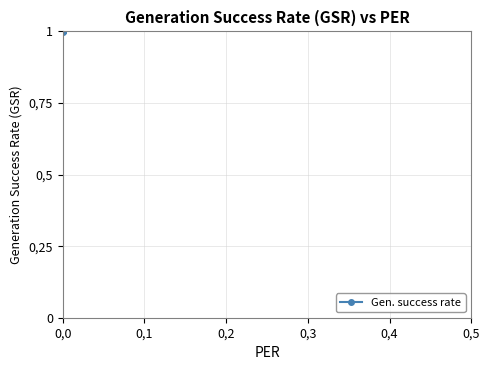

What is the smallest value displayed?

1.0